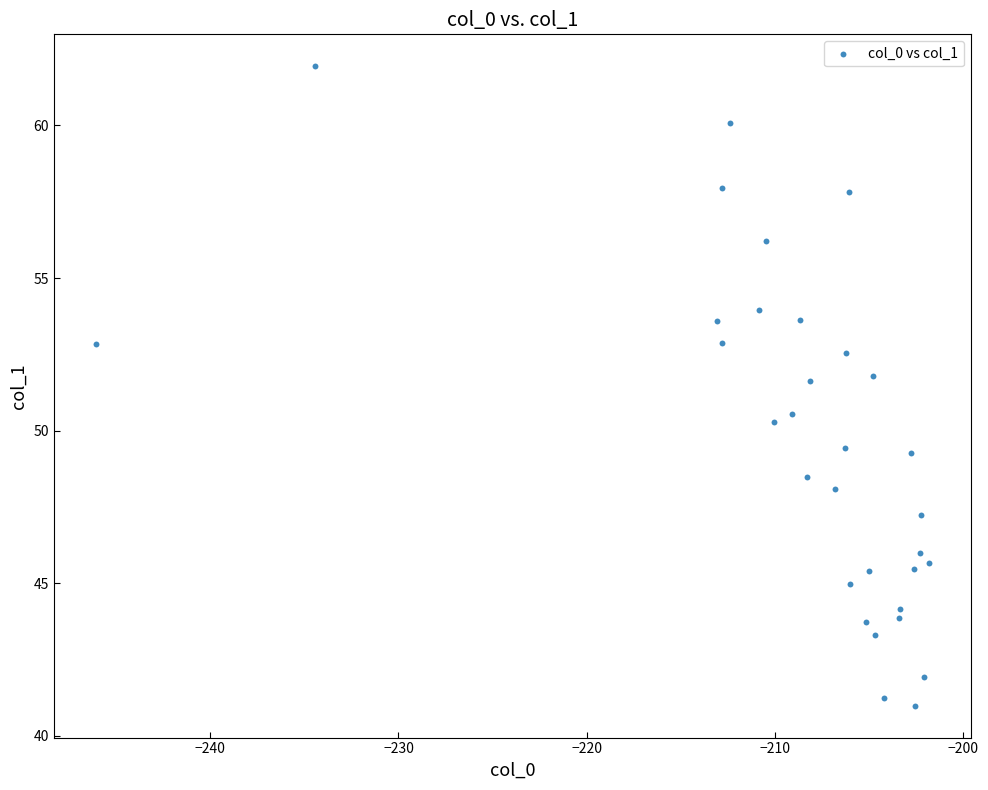

What is the range of Y values (max minus min)?

20.9